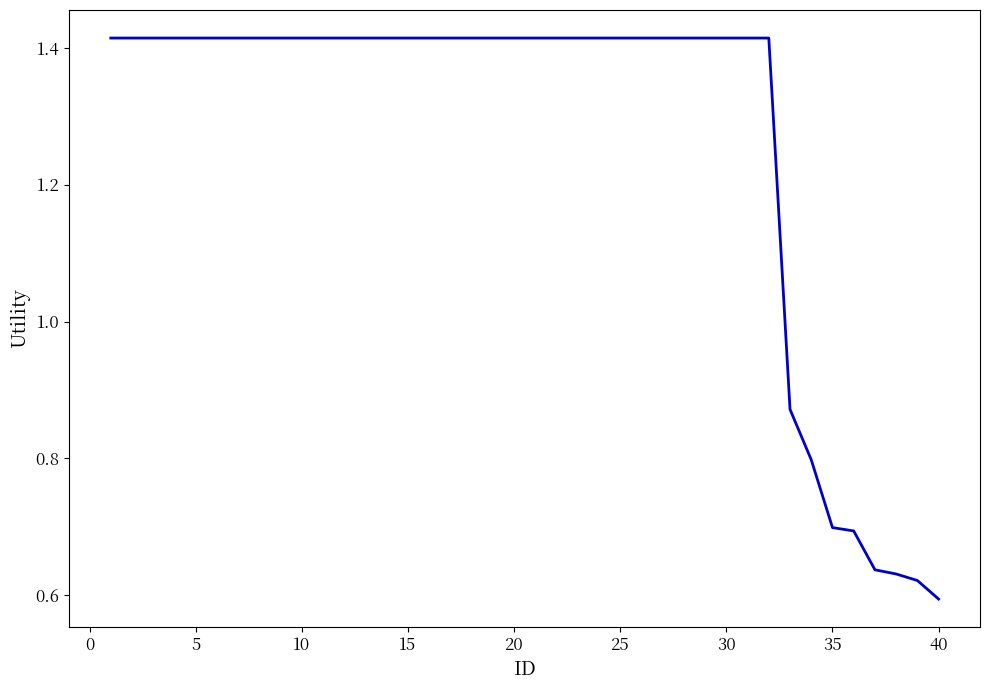

At which category does the chart reach its minimum across all series?

40